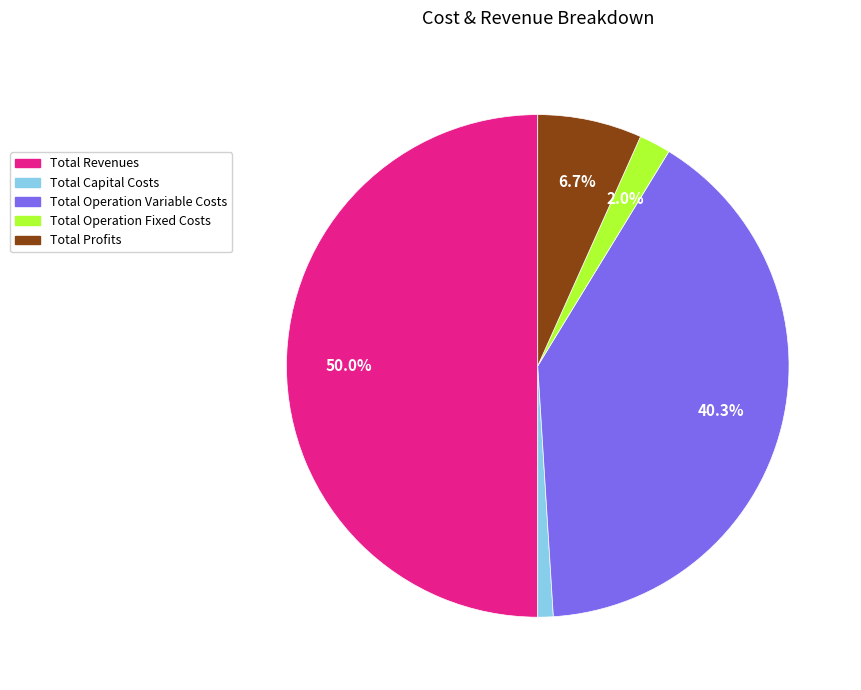

Between Total Capital Costs and Total Operation Fixed Costs, which is larger?

Total Operation Fixed Costs